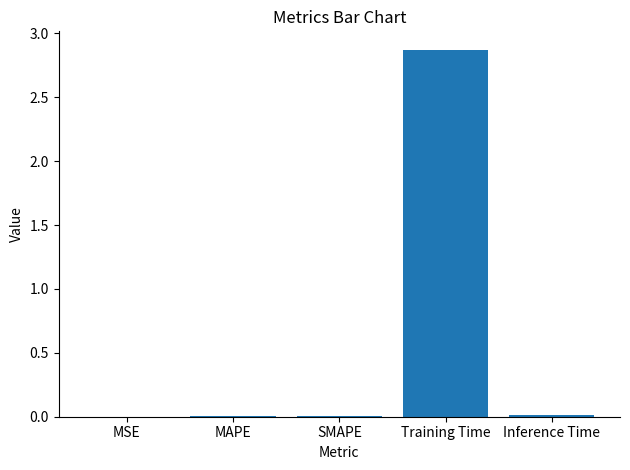

True or false: the data shows 0.0 at MSE.

True